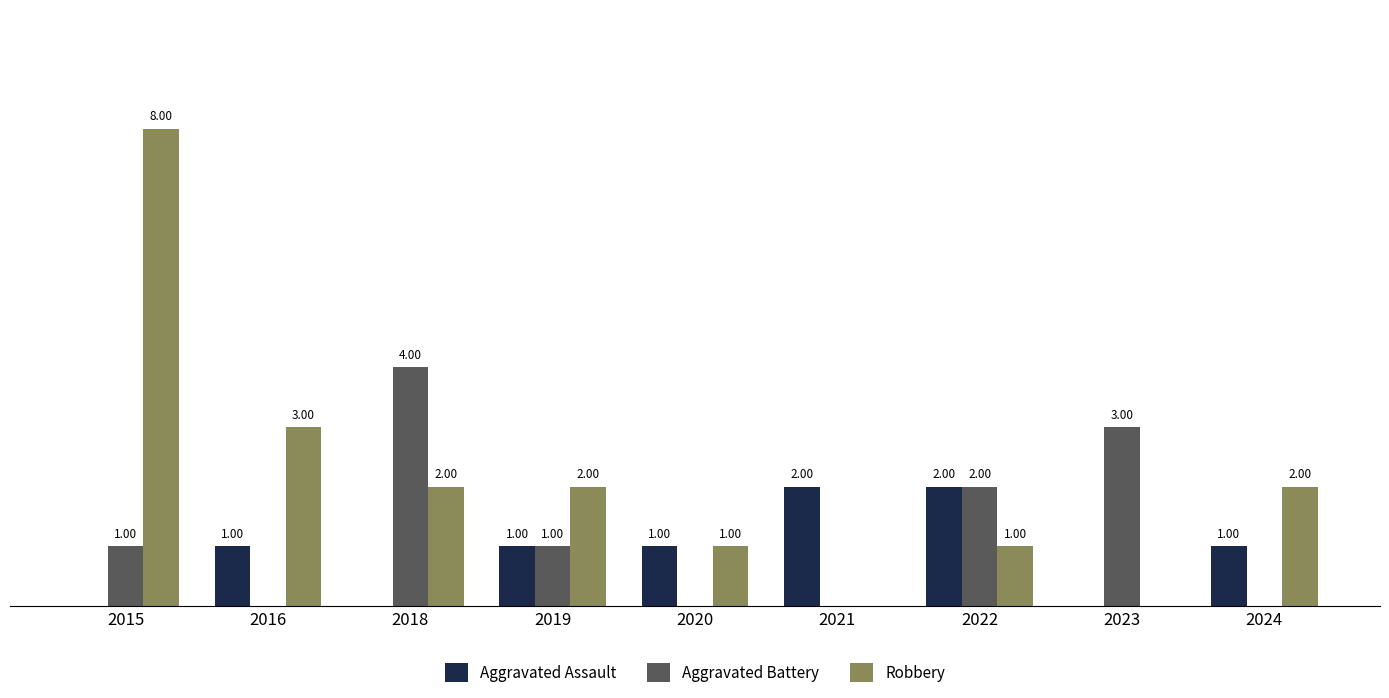

Which series changed the most between 2015 and 2020?

Robbery